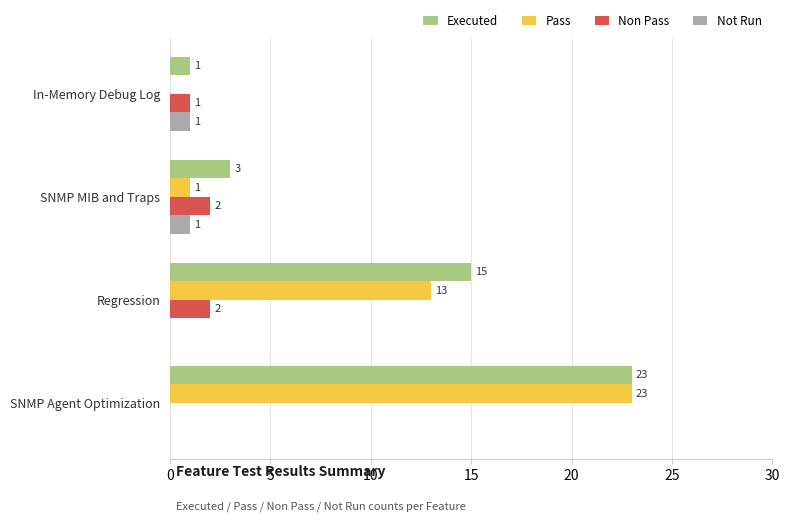

Which series changed the most between In-Memory Debug Log and SNMP Agent Optimization?

Pass